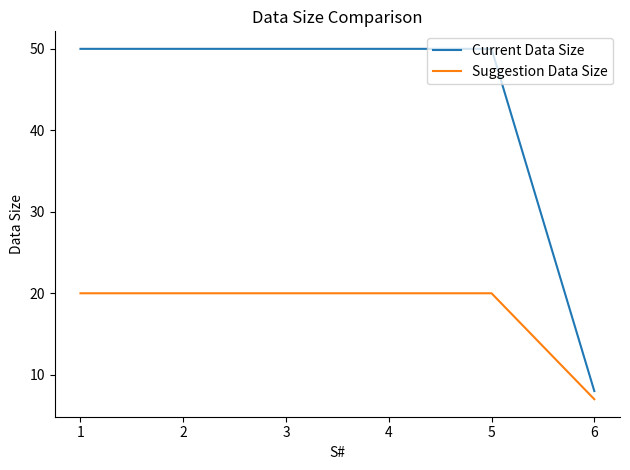

What value does the Suggestion Data Size series have at 3, to the nearest 5?

20